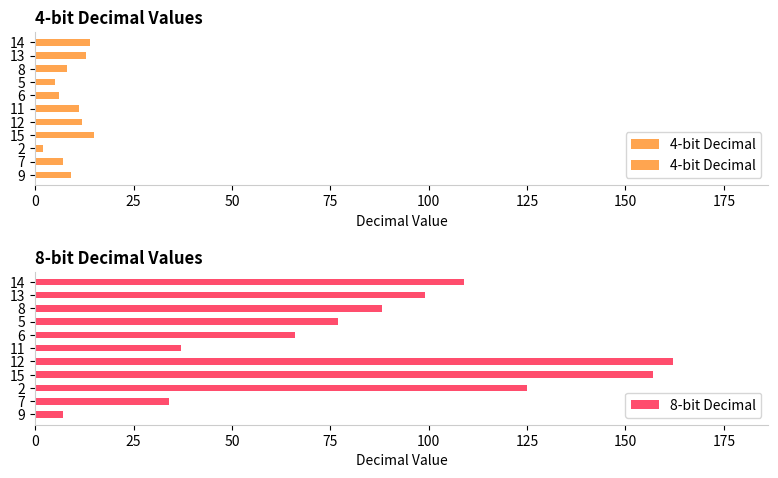

Reading left to right, what are all the values shown in this chart?

4-bit Decimal: 9=9	7=7	2=2	15=15	12=12	11=11	6=6	5=5	8=8	13=13	14=14
8-bit Decimal: 9=7	7=34	2=125	15=157	12=162	11=37	6=66	5=77	8=88	13=99	14=109